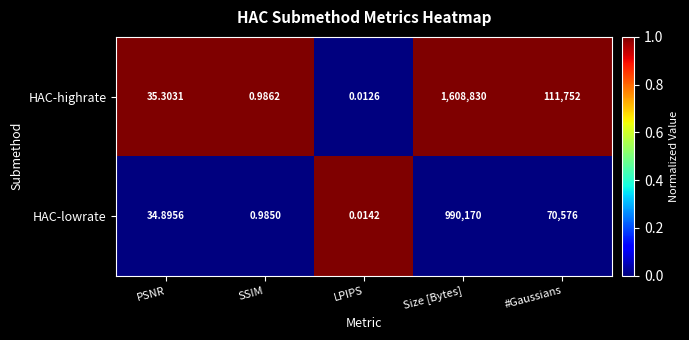

At which category is the sum across all series the highest?

Size [Bytes]